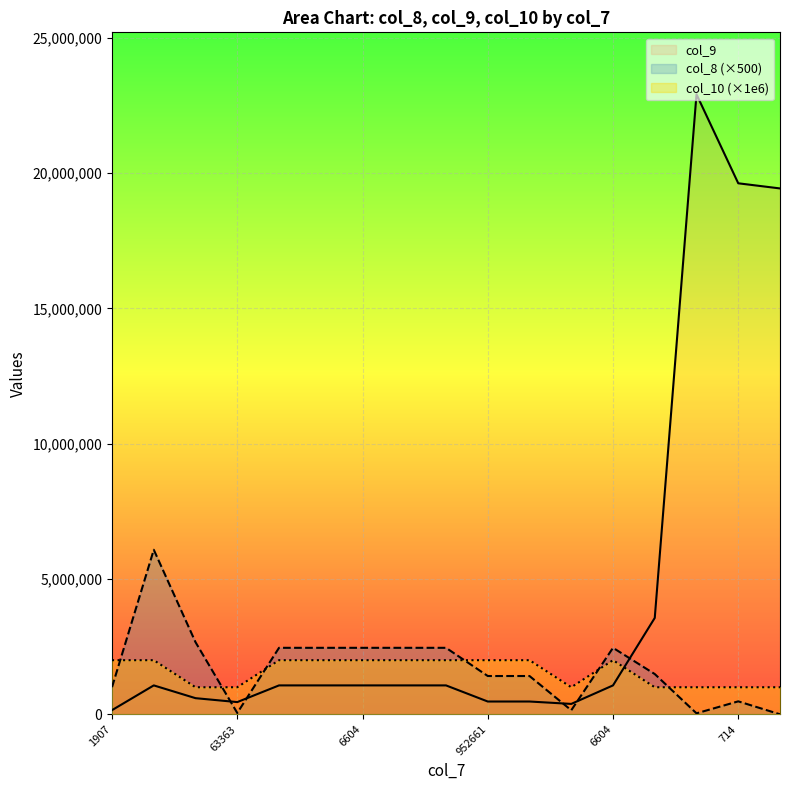

What are all the series names shown in the legend?

col_9, col_8 (×500), col_10 (×1e6)